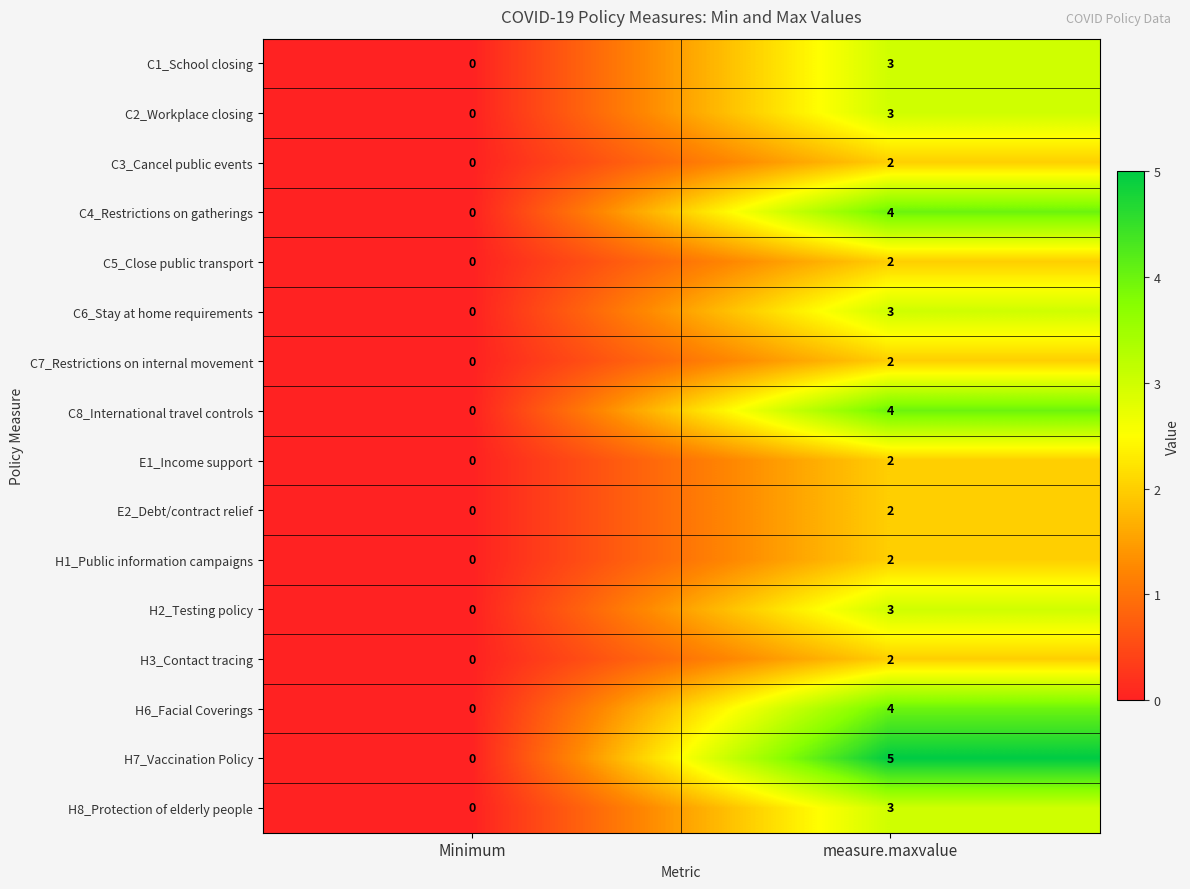

What is the difference between the maximum and minimum values in the C2_Workplace closing series?

3